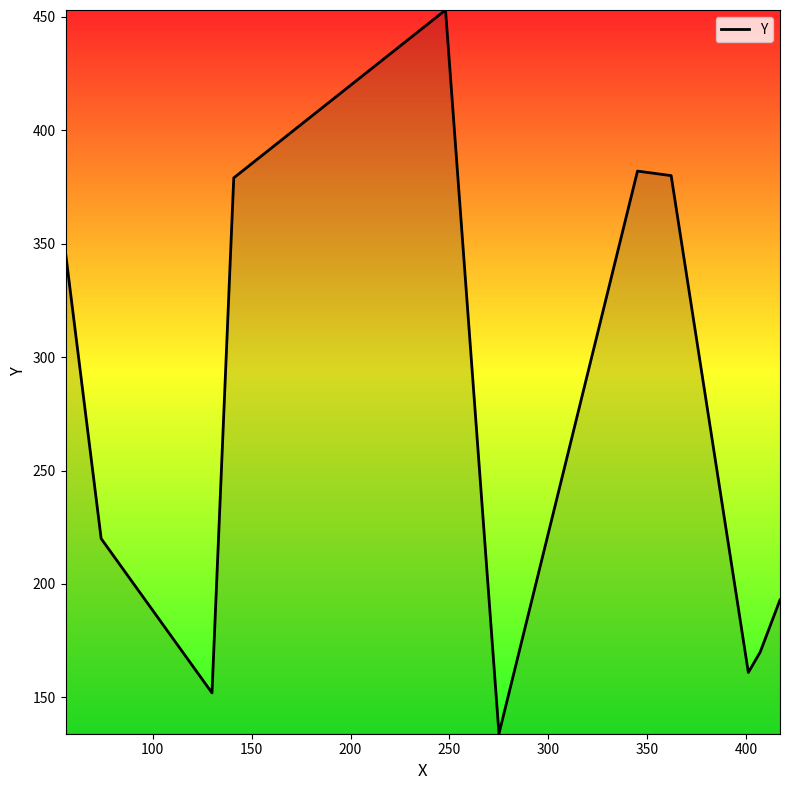

What is the minimum value shown in the chart?

134